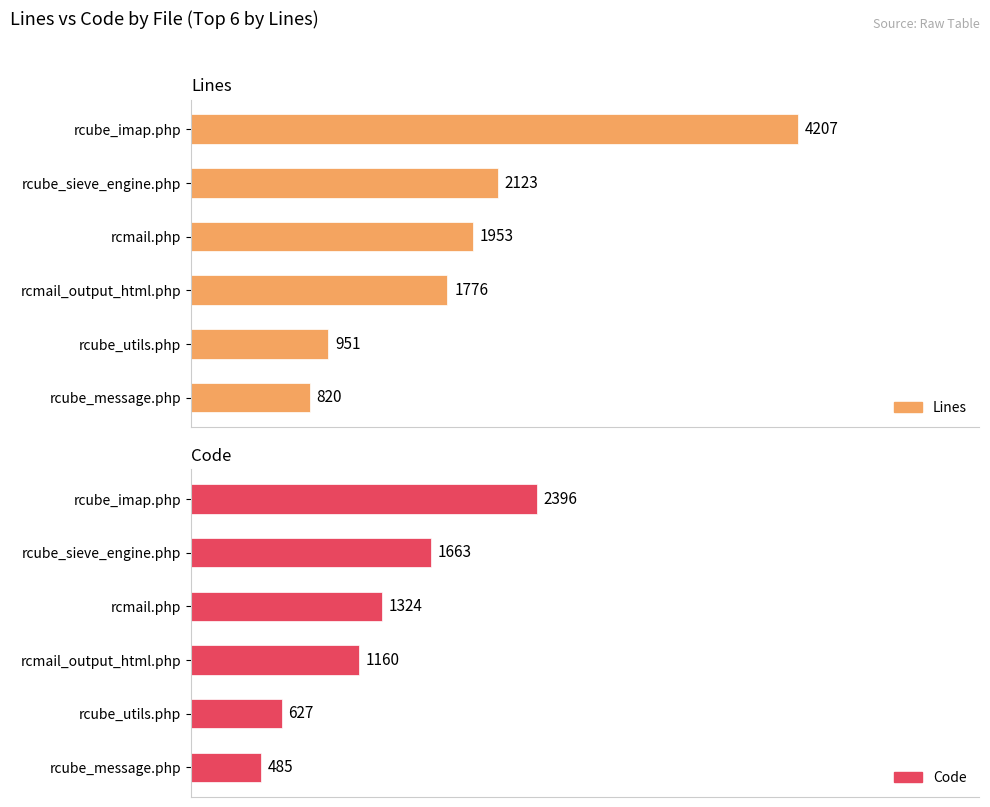

What is the value of the Lines bar at the 5th from the left?

951